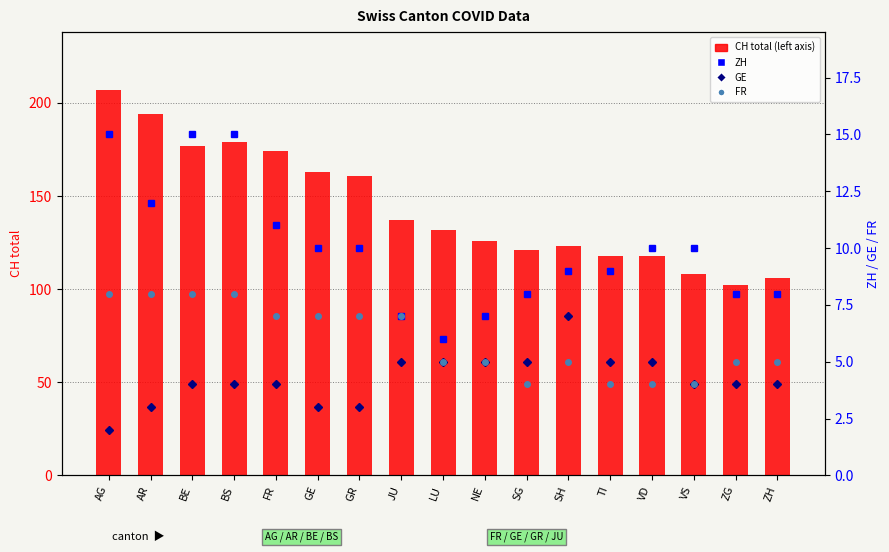

Where is ZH nearest to the value 10?

GE